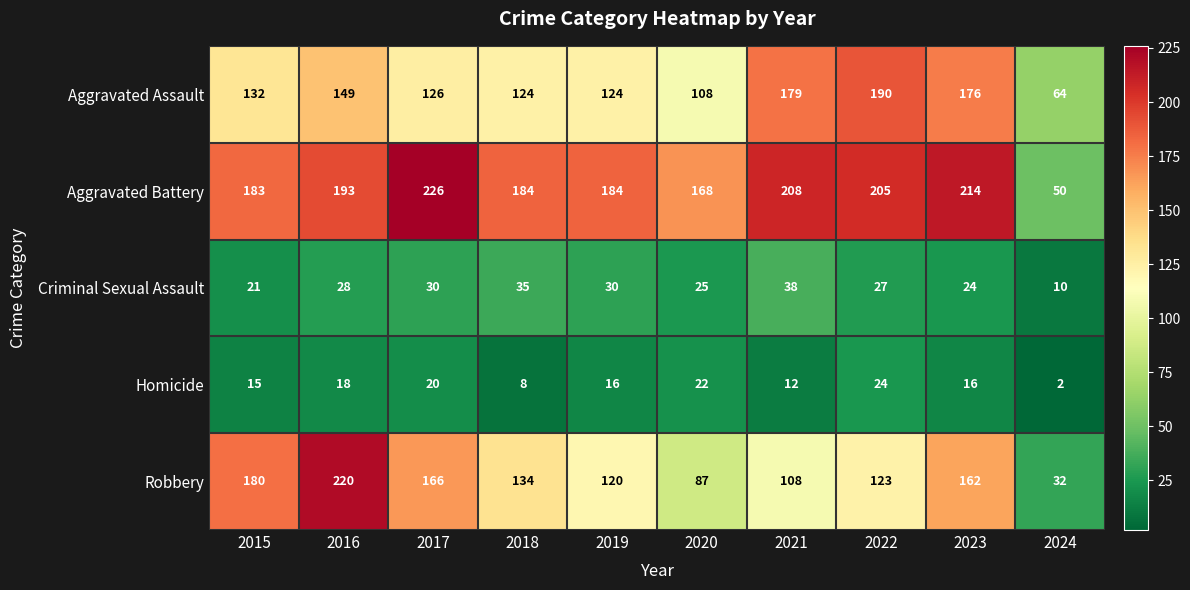

What is the sum of all Criminal Sexual Assault values?

268